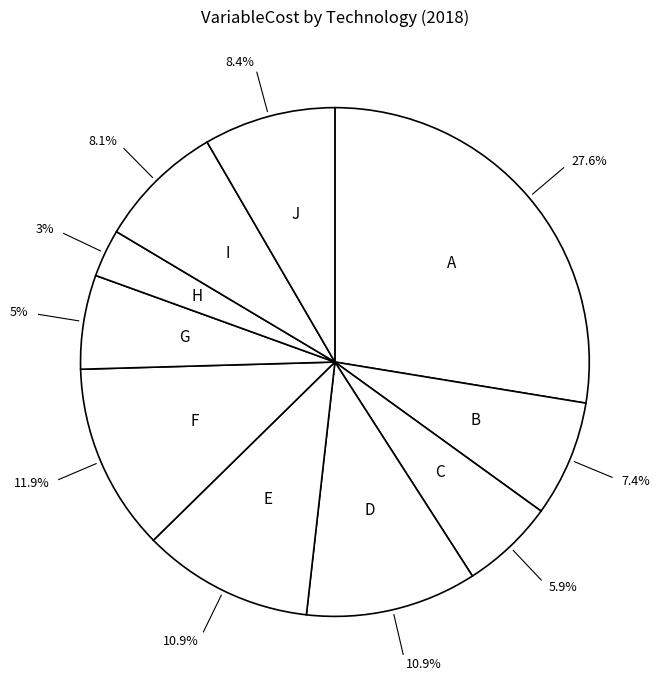

Is Palmito the majority of the pie?

No